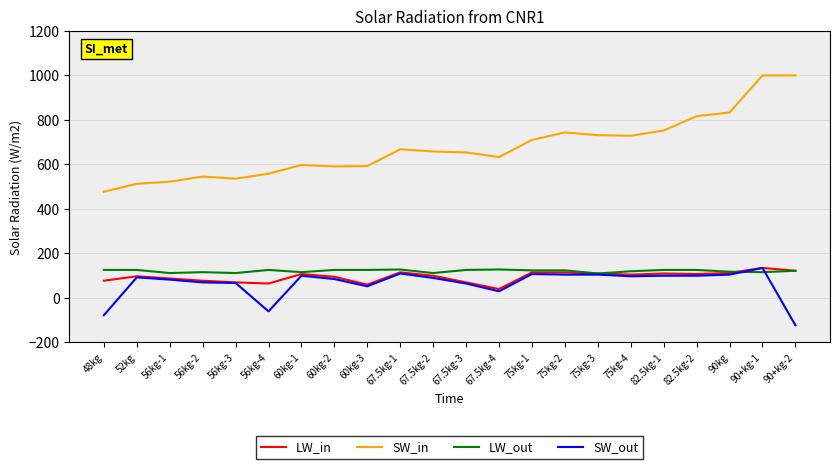

The LW_out series shows 200.1 at 48kg. True or false?

False